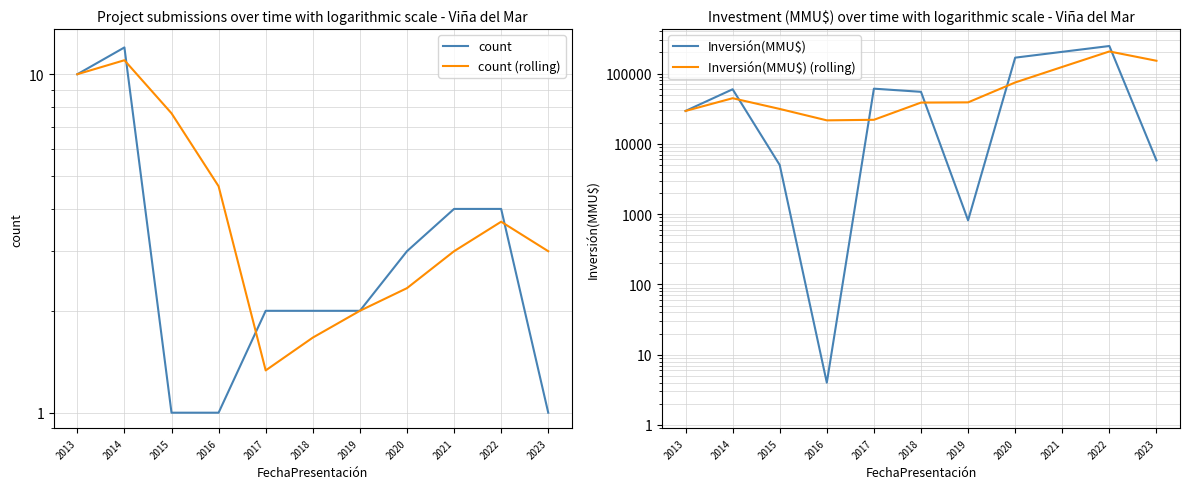

How many data points in count (rolling) are less than 3?

4